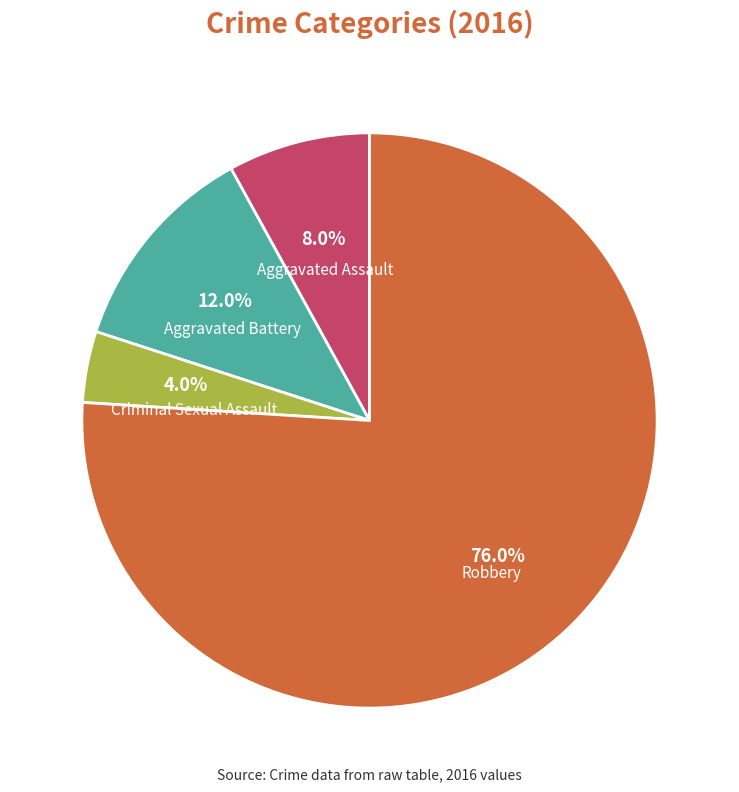

Does any single category account for the majority?

Yes